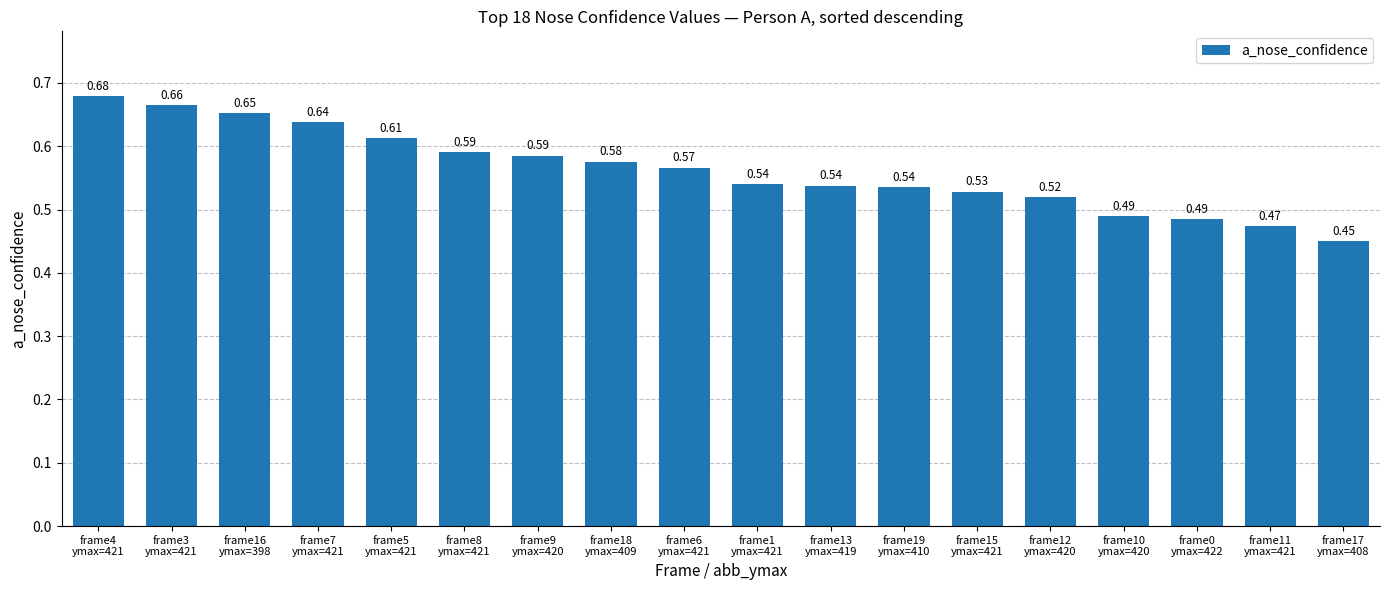

What is the change in value from frame9
ymax=420 to frame0
ymax=422?

-0.1